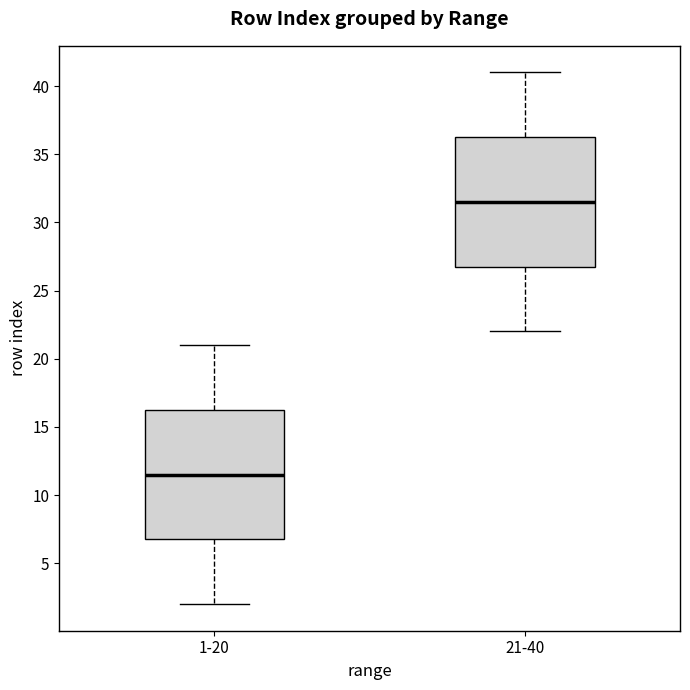

Reading left to right, transcribe this box plot: for each box, give where its median line is, the range the box spans, and where its two whiskers end, as read against the y-axis. The values are not printed on the chart, so give them approximately, as read against the axis.

1-20: median 11.5, box 7.0 to 16.5, whiskers 2.0 to 21.0
21-40: median 31.5, box 27.0 to 36.5, whiskers 22.0 to 41.0